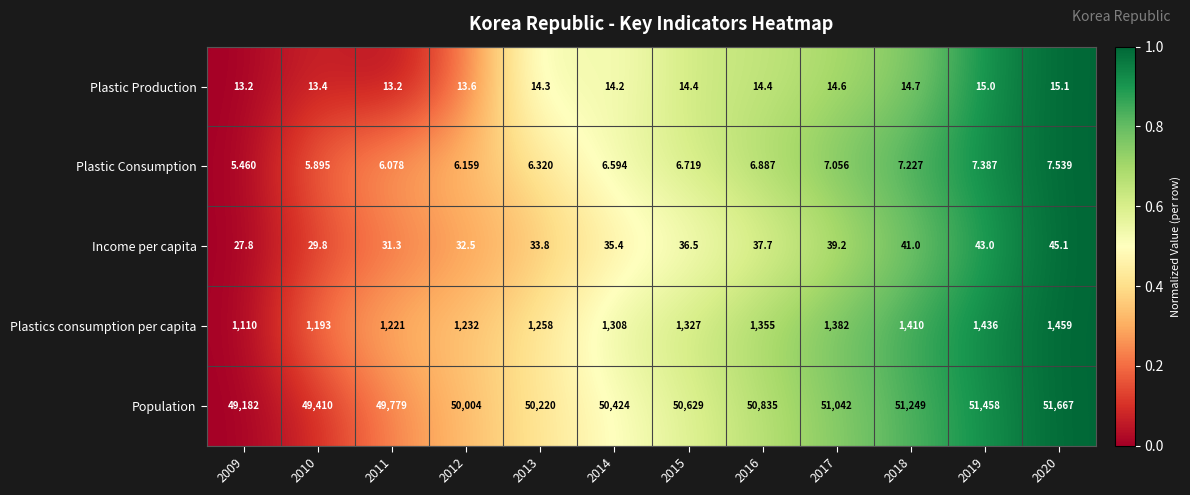

List the series in order of their peak value, lowest first.

Plastic Consumption, Plastic Production, Income per capita, Plastics consumption per capita, Population